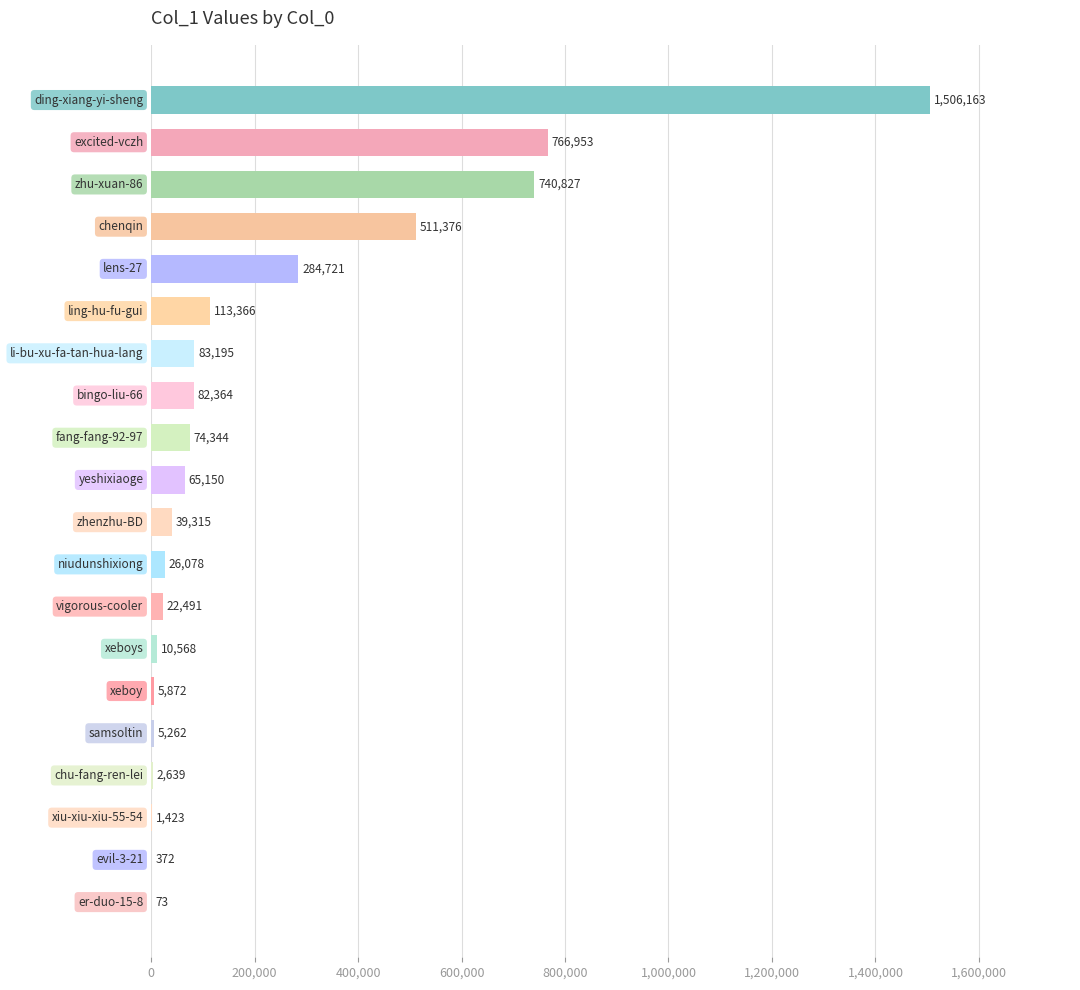

How many distinct data groups are displayed?

1